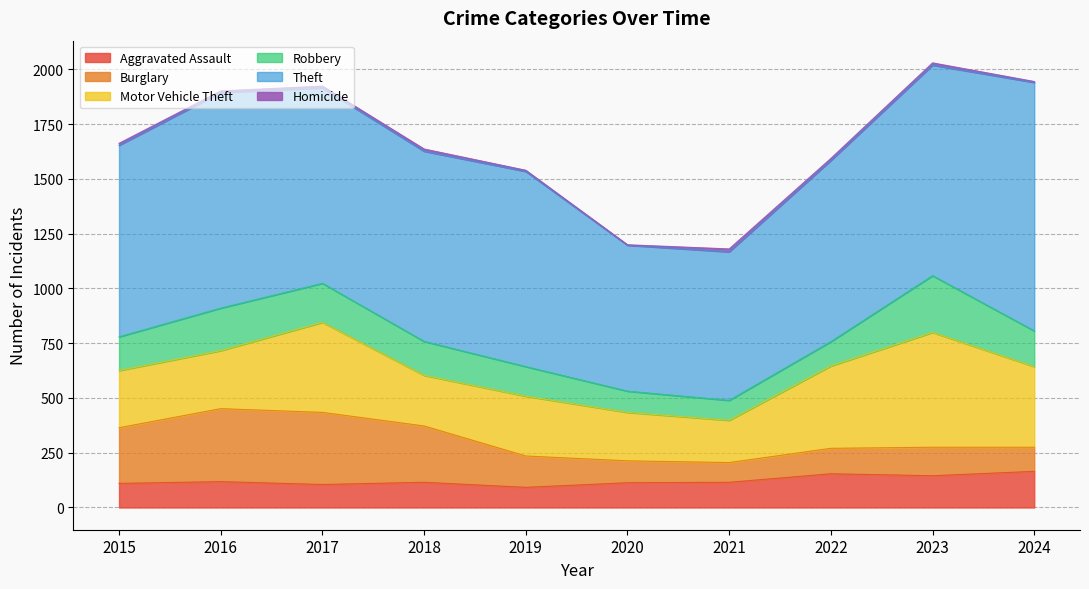

Which series has the largest total across all categories?

Theft